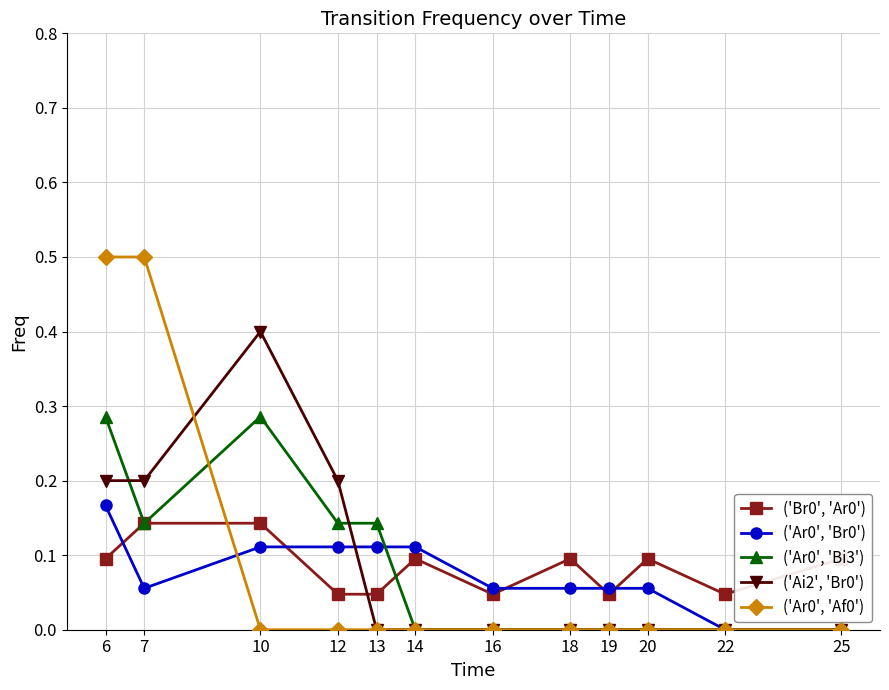

What is the greatest value displayed?

0.5